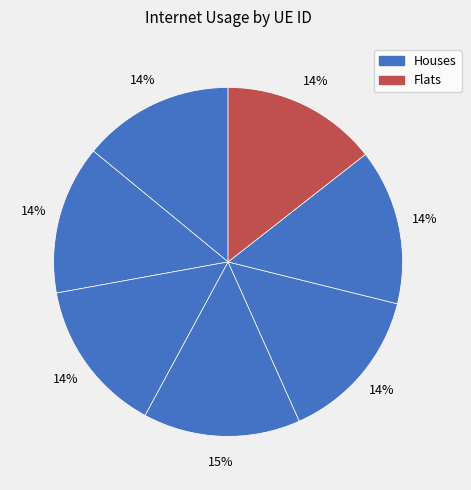

Count the number of slices in the pie.

7